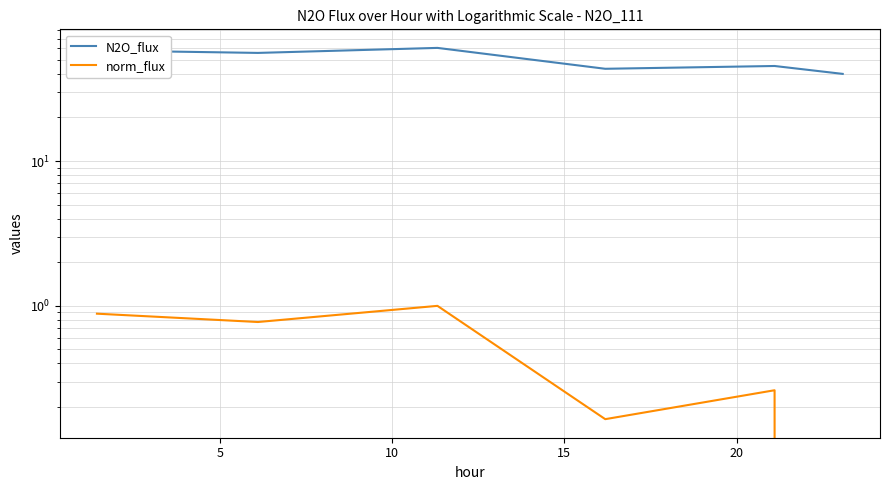

Reading left to right, transcribe all the data shown in this chart.

N2O_flux: 58.0	55.7	60.4	43.3	45.3	39.9
norm_flux: 0.9	0.8	1.0	0.2	0.3	0.0